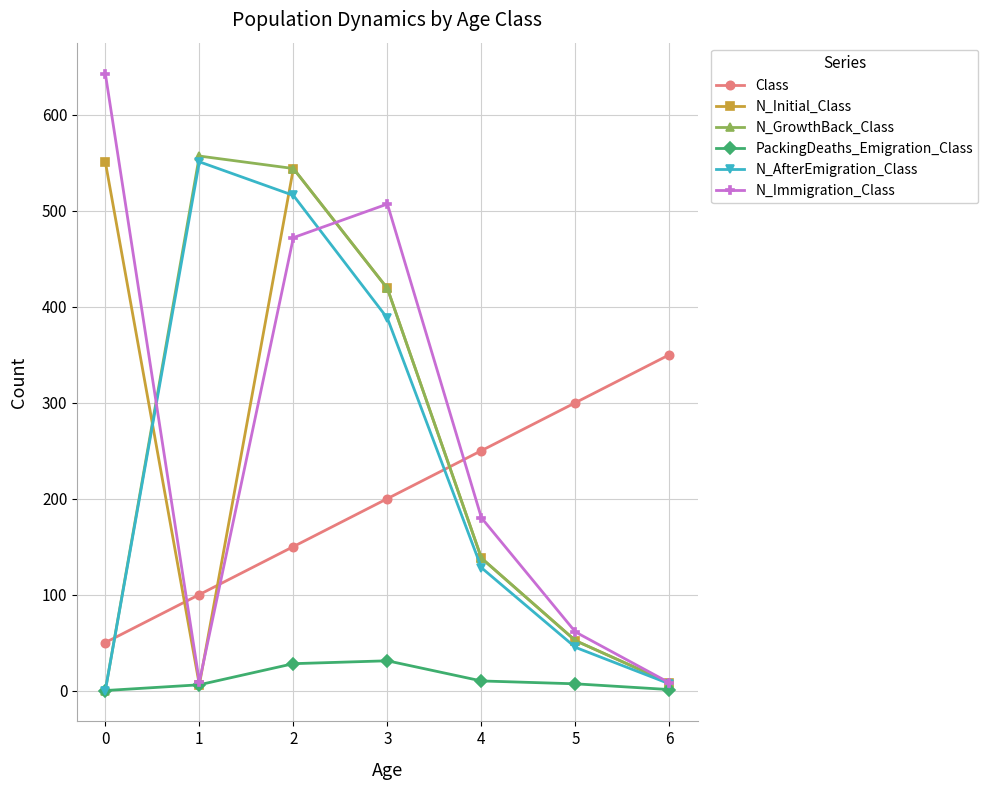

Where is the first local maximum for N_AfterEmigration_Class?

1